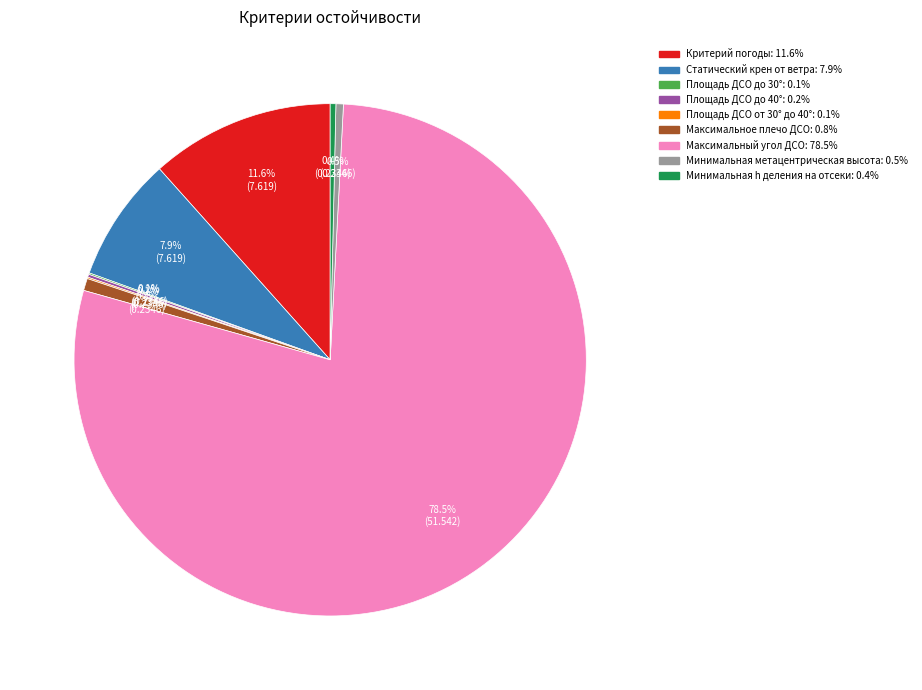

What is the majority slice?

Максимальный угол ДСО